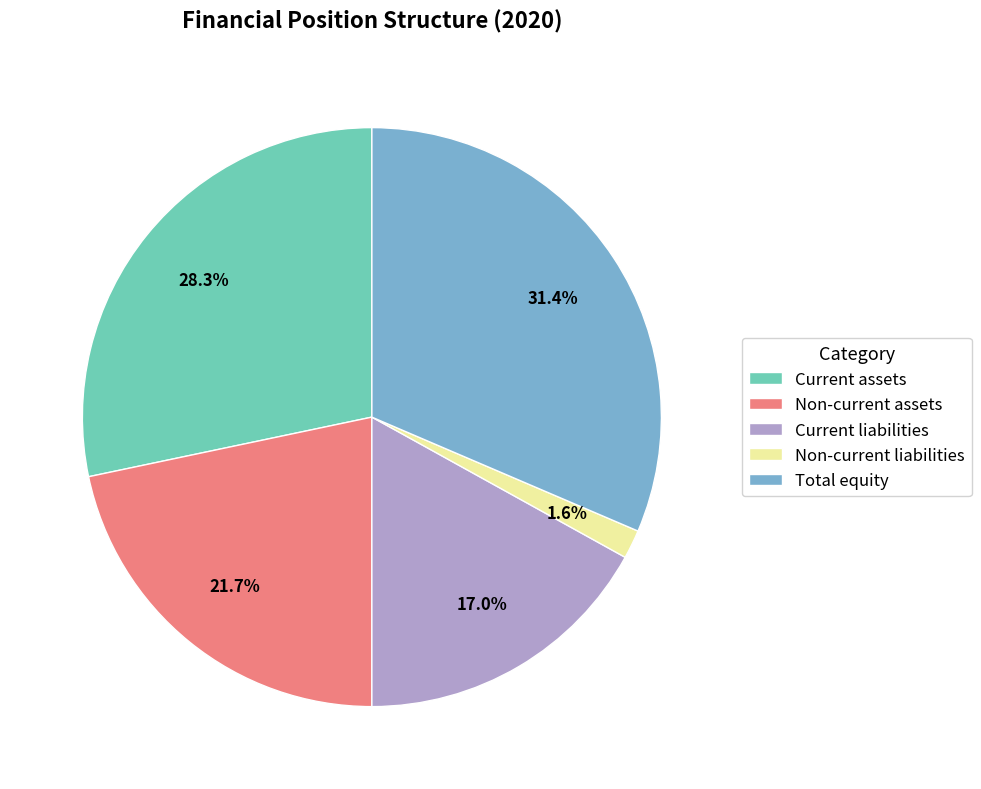

Combined, do Total equity and Non-current assets account for over 50%?

Yes